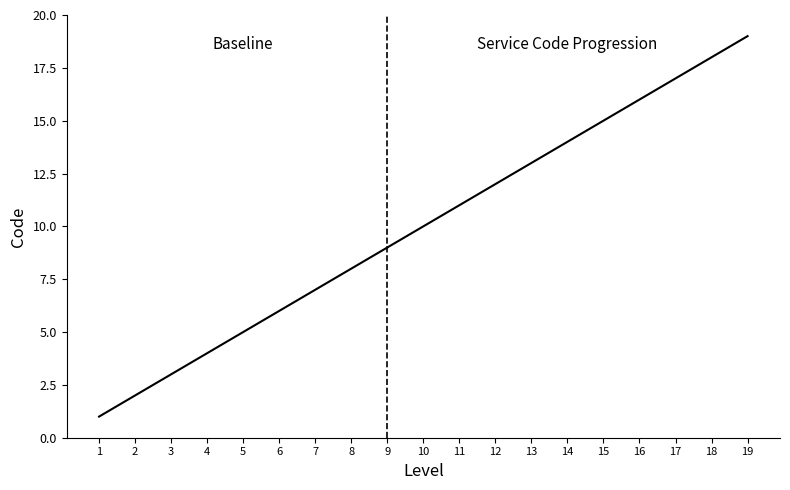

Which label corresponds to the smallest value in the chart?

1